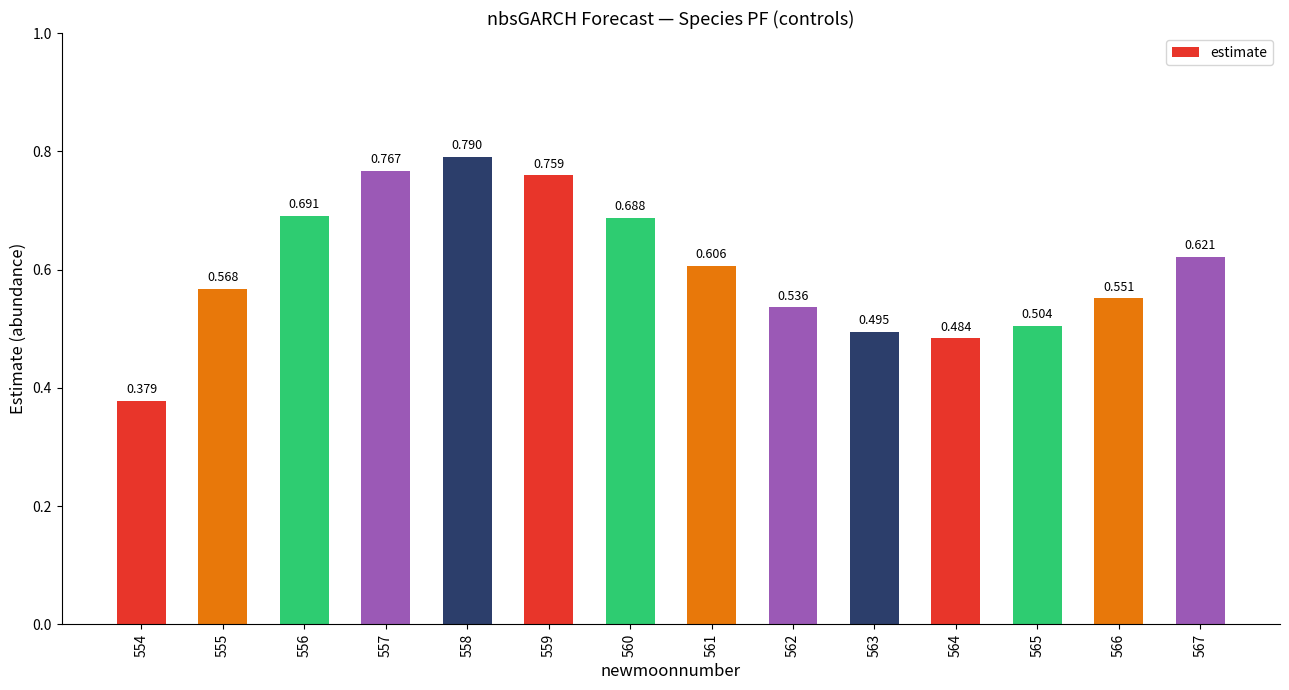

How many distinct data groups are displayed?

1